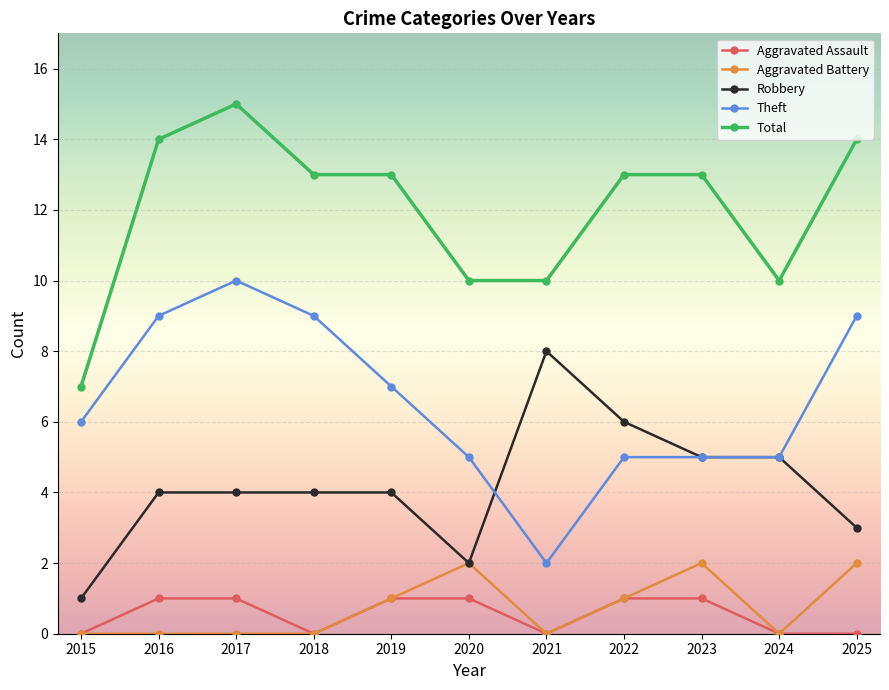

How many lines are shown in the chart?

5